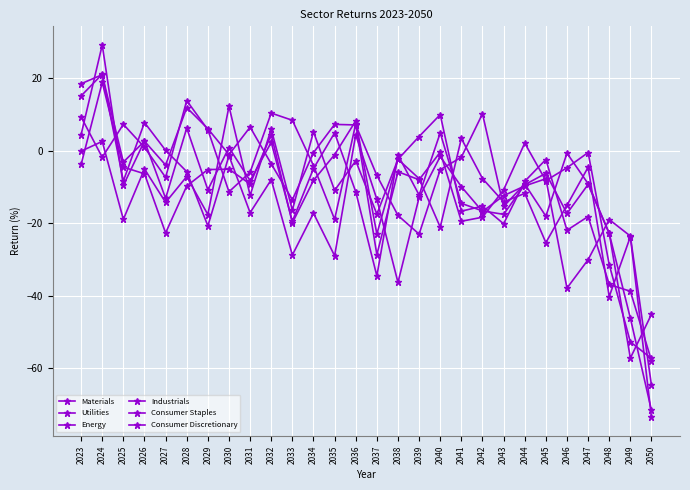

Count the number of data series in this chart.

6